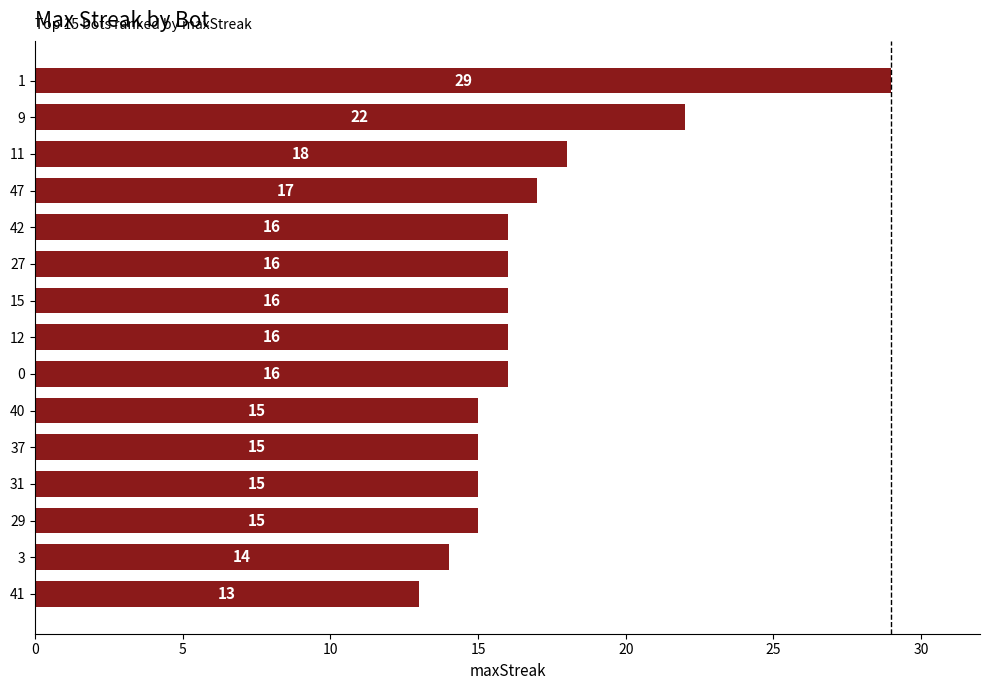

Reading top to bottom, extract all data points from this chart.

1=29	9=22	11=18	47=17	42=16	27=16	15=16	12=16	0=16	40=15	37=15	31=15	29=15	3=14	41=13